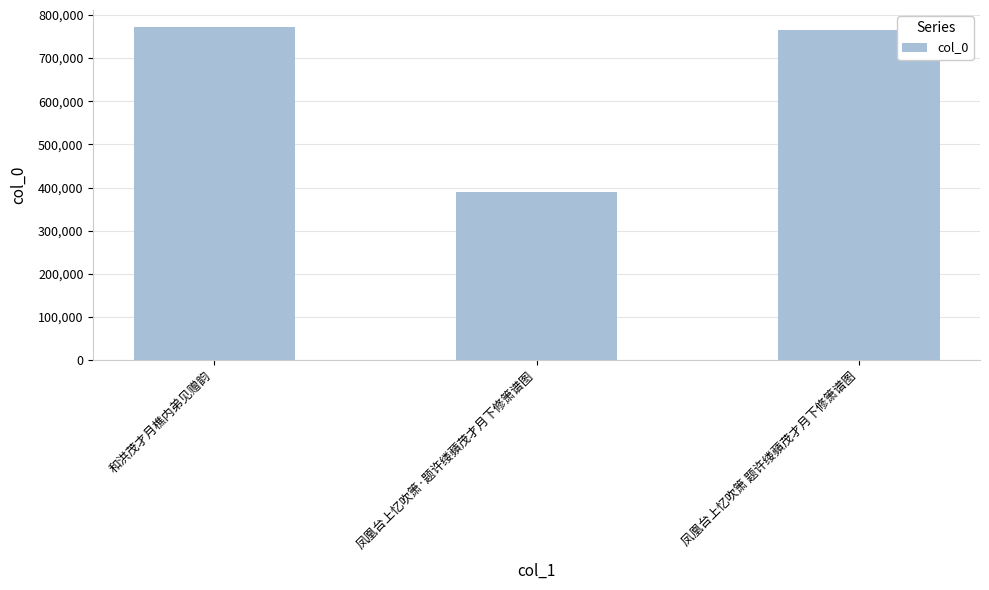

Does the chart contain stacked bars?

No